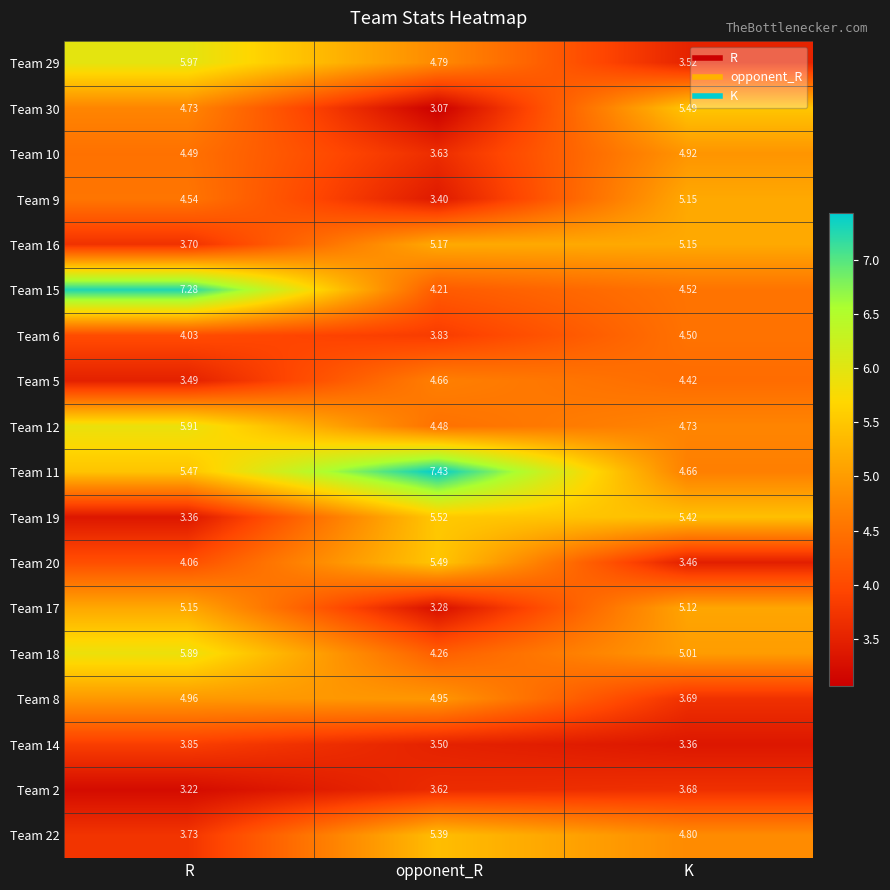

At how many categories does at least one series exceed 3?

3